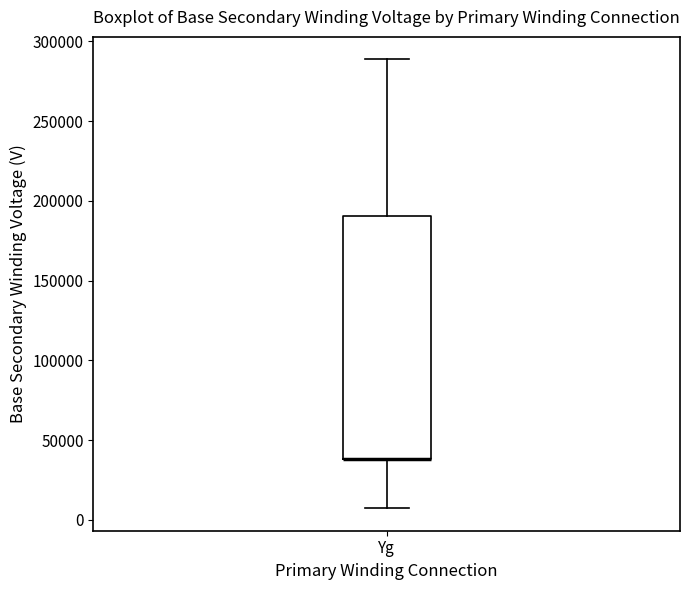

Transcribe this box plot: give where the median line is, the range the box spans, and where the two whiskers end, as read against the y-axis. The values are not printed on the chart, so give them approximately, as read against the axis.

median 40000 (drawn on the box's lower edge), box 40000 to 190000, whiskers 5000 to 290000